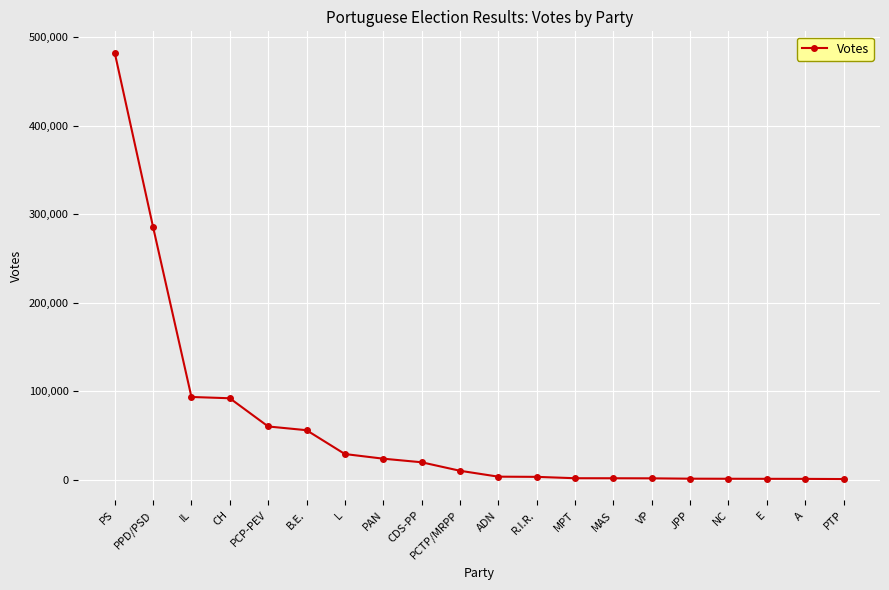

How many values are below 9916?

10